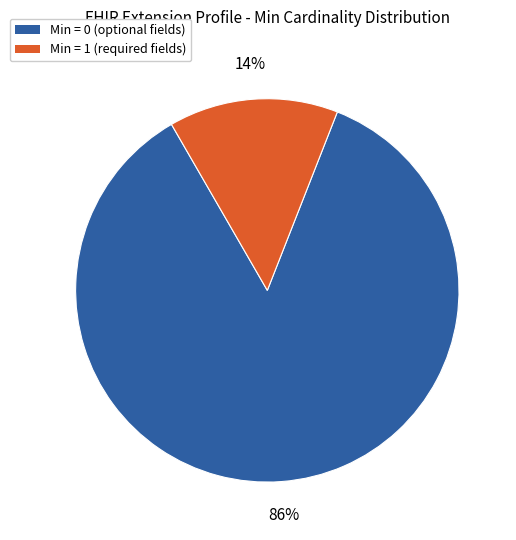

To the nearest percent, what is the average slice percentage?

50%